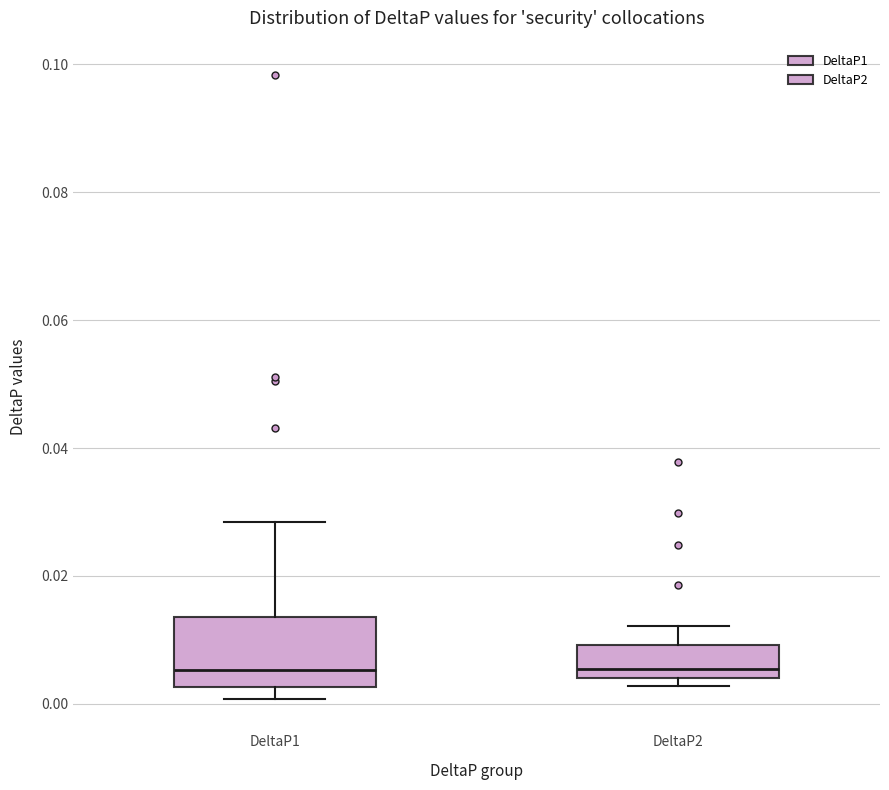

Comparing the boxes themselves (not the whiskers), which one is the tallest?

DeltaP1